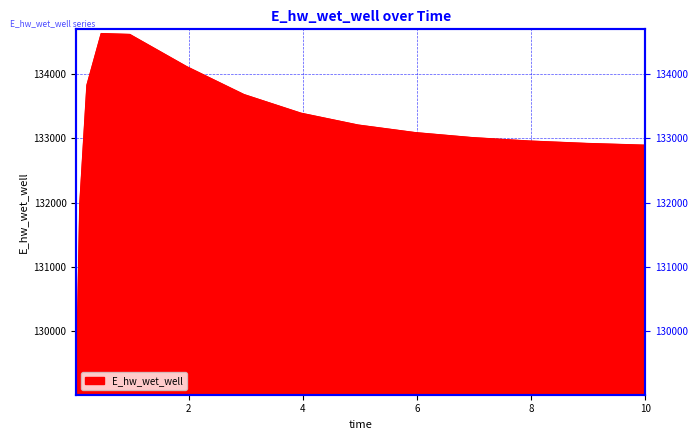

At which label is the value closest to 131851?

0.09375